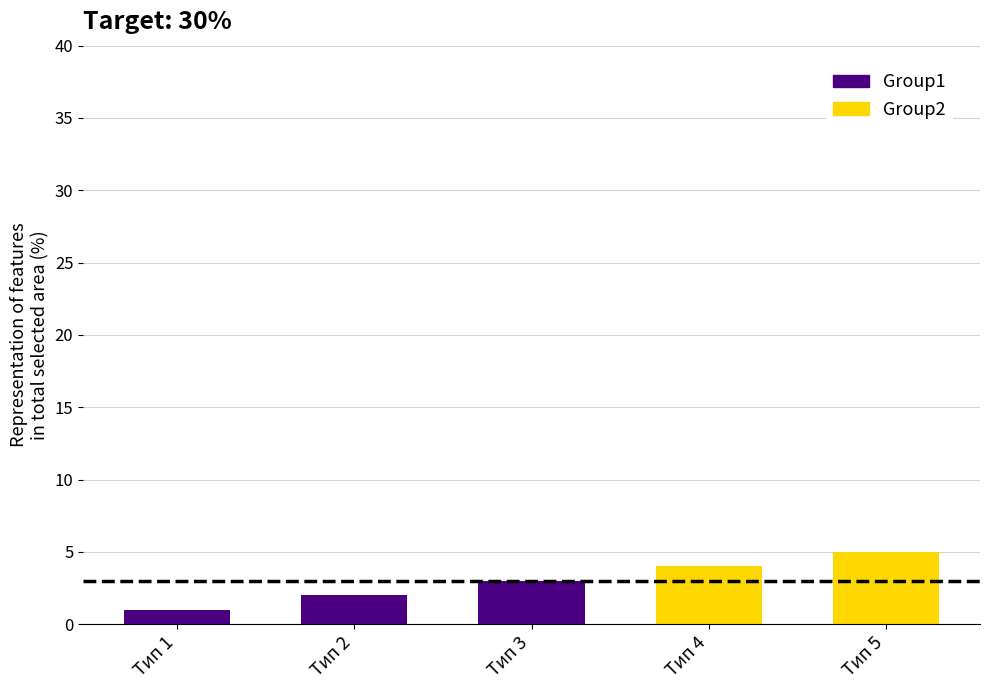

What is the value of the 3rd bar from the left?

3